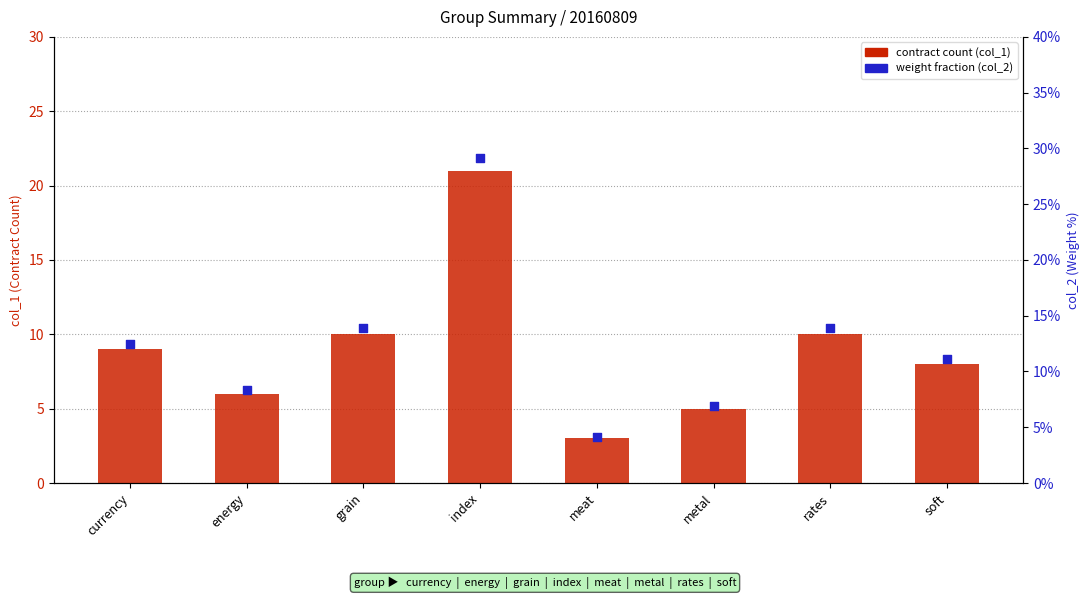

Which series has the largest total across all categories?

contract count